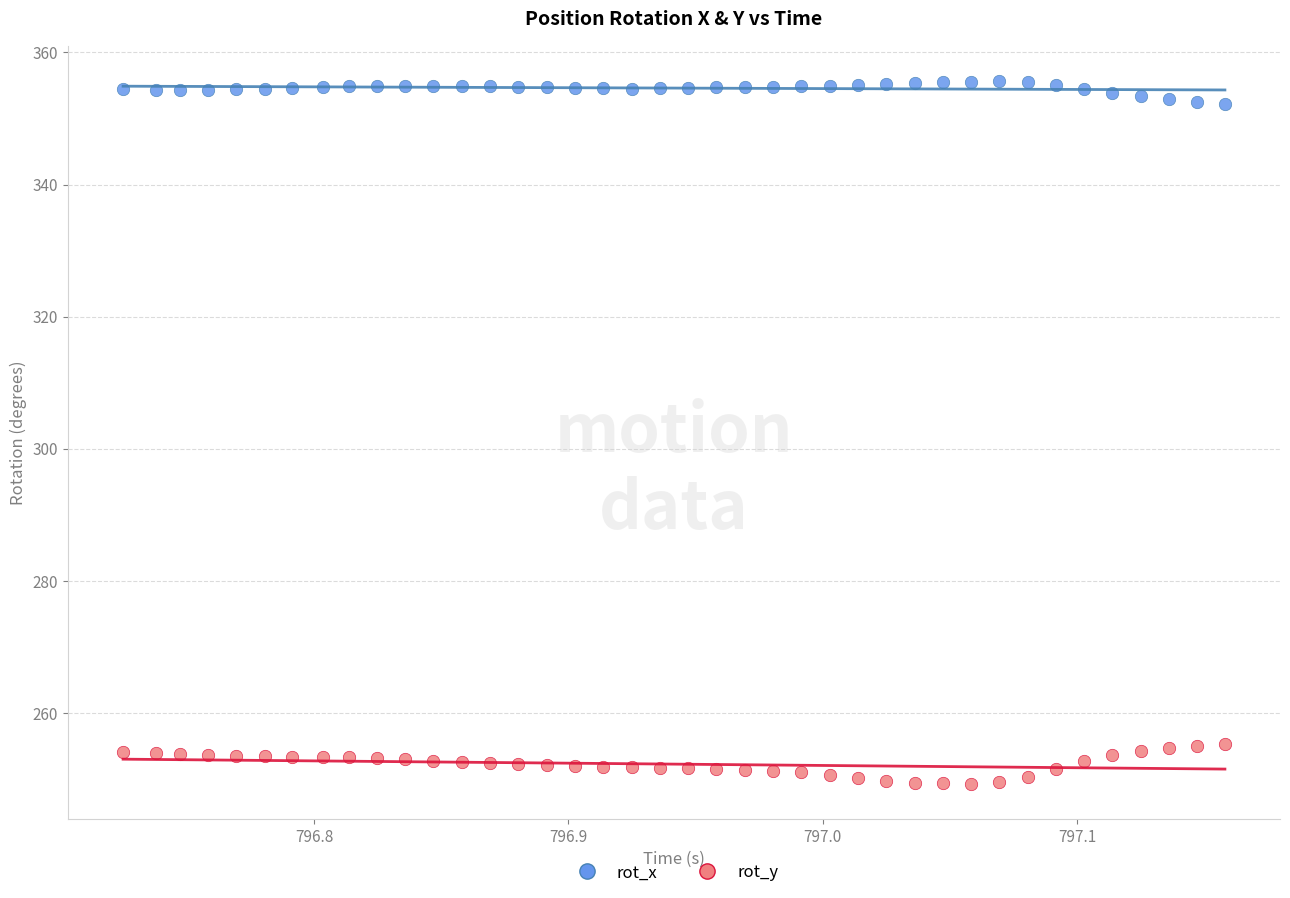

What is the X range (max minus min) for the scatter plot?

0.4